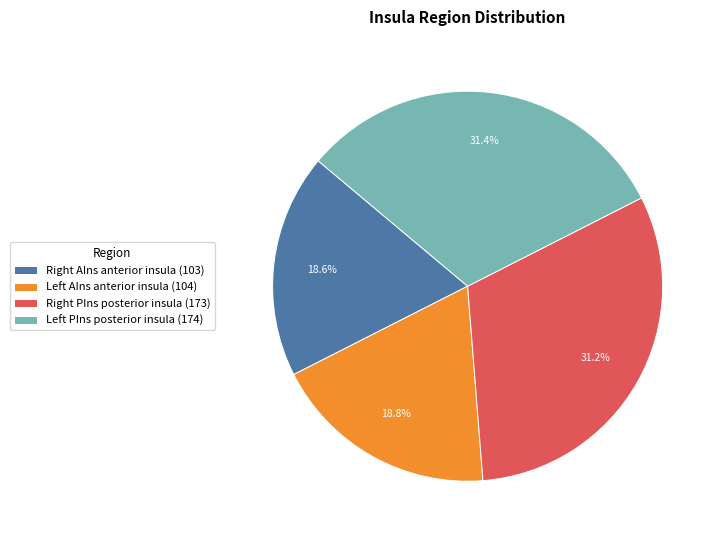

How many slices are in this pie chart?

4